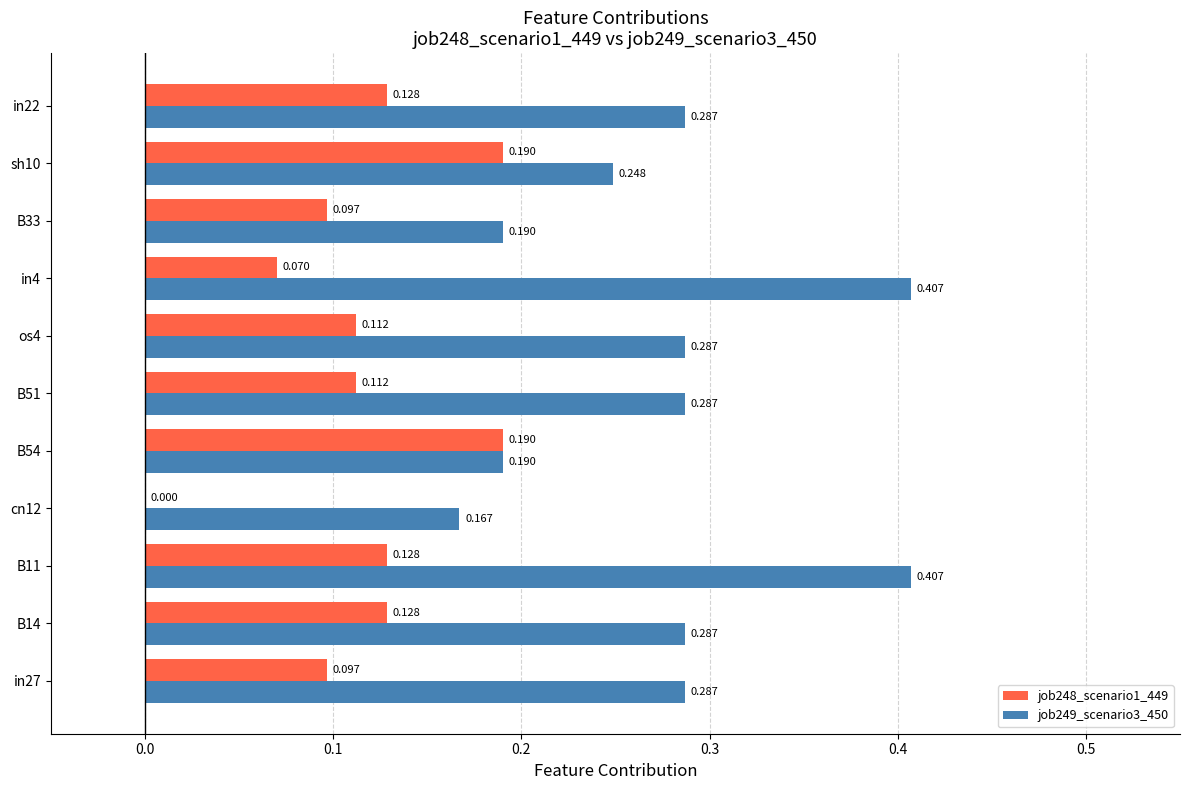

How many job249_scenario3_450 values are between 0 and 1?

11